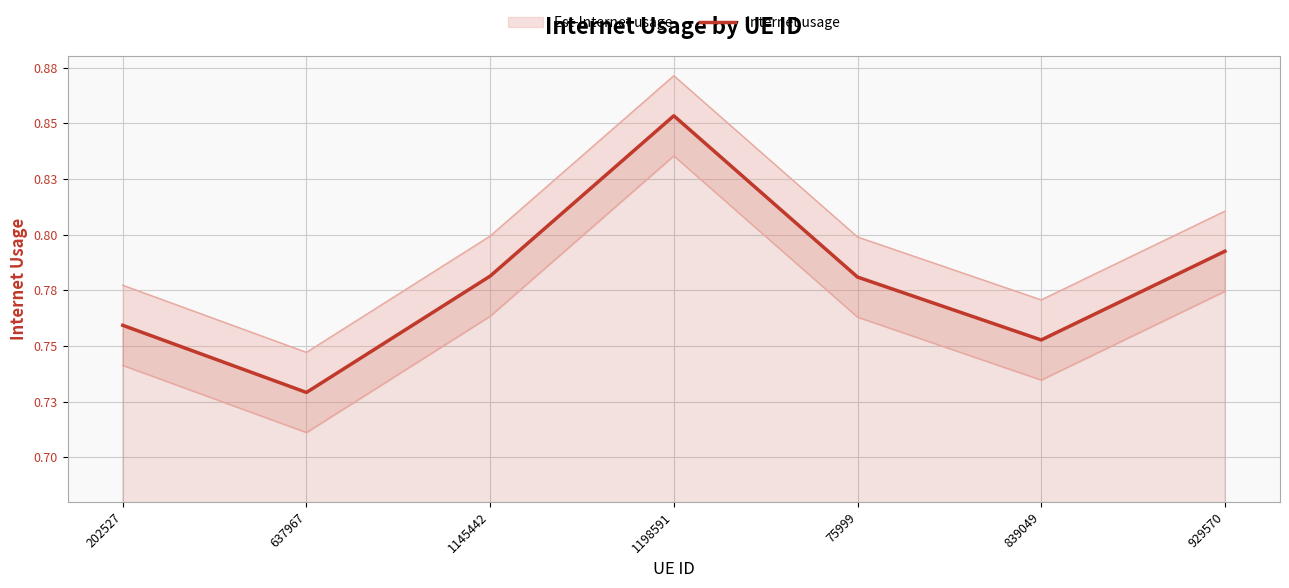

What is the value of the 5th point from the left?

0.8